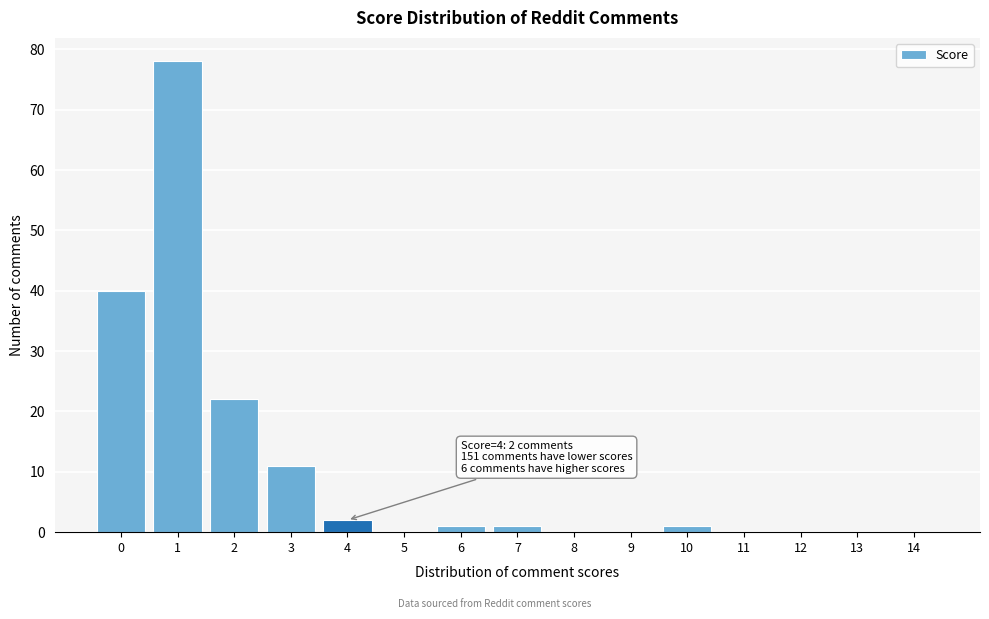

Which range on the x-axis has the tallest bar?

0.5 to 1.5